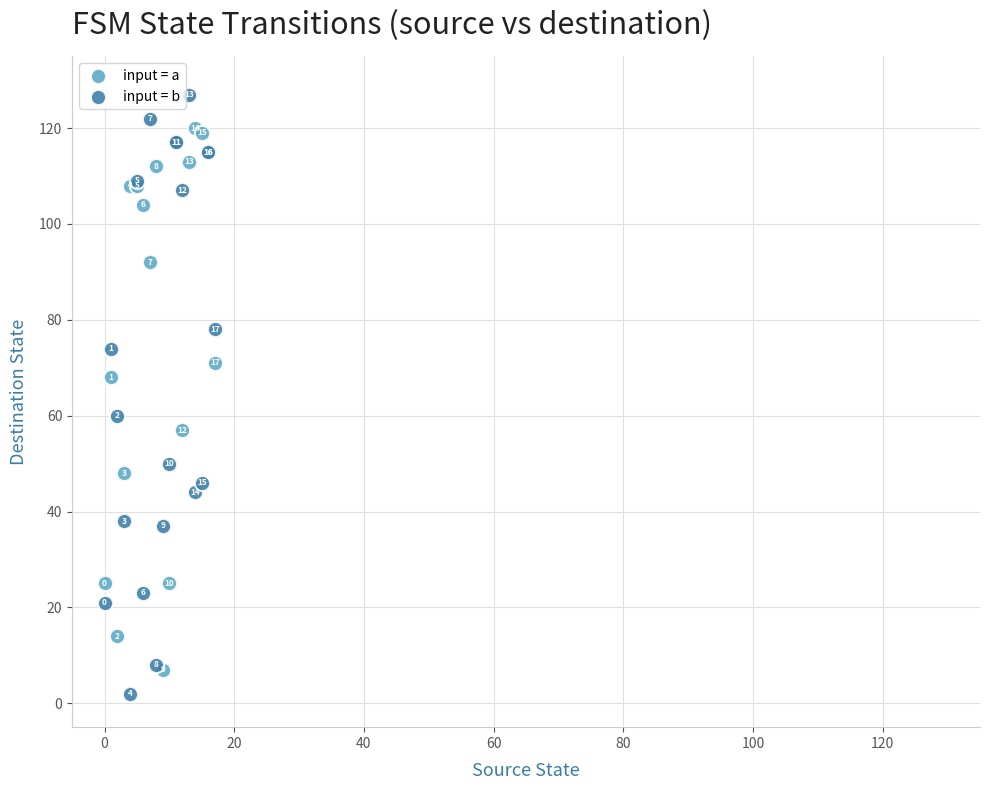

In the input = b series, what Y value is closest to 64?

60